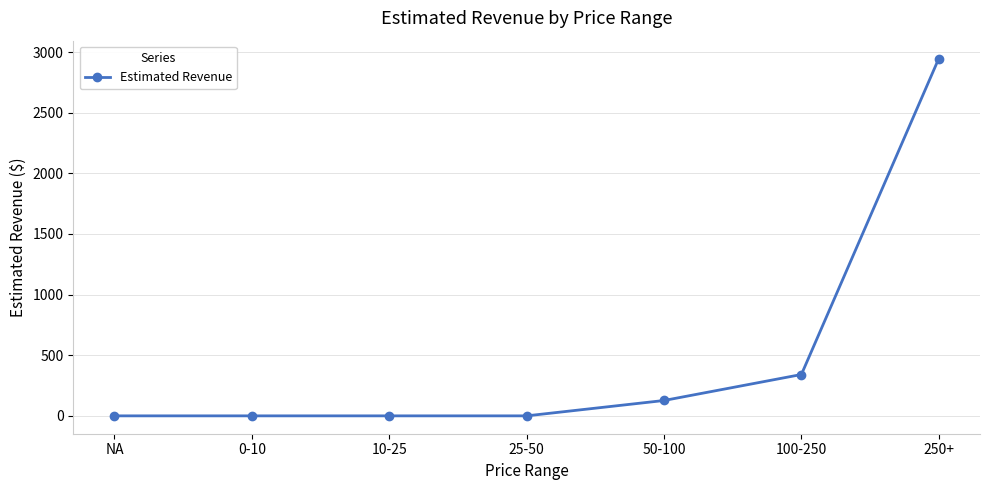

Is it true that the value at 50-100 is 126.7?

True